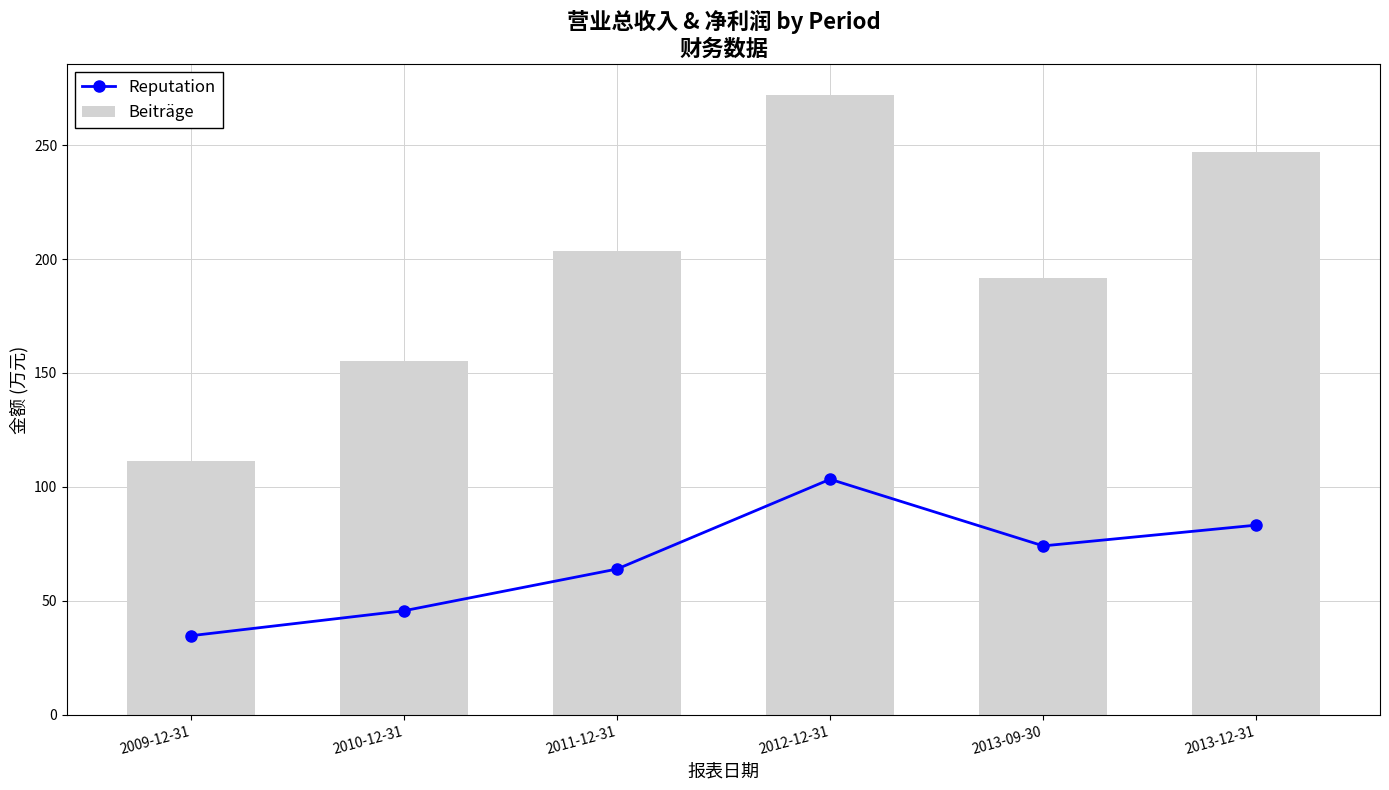

What is the value of the Beiträge bar at the 4th from the left?

272.0